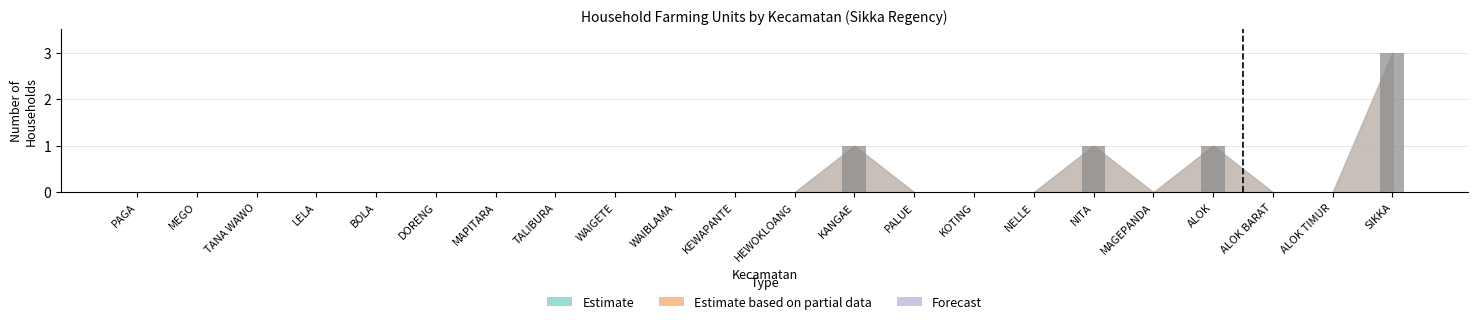

At which category does the chart reach its peak across all series?

SIKKA